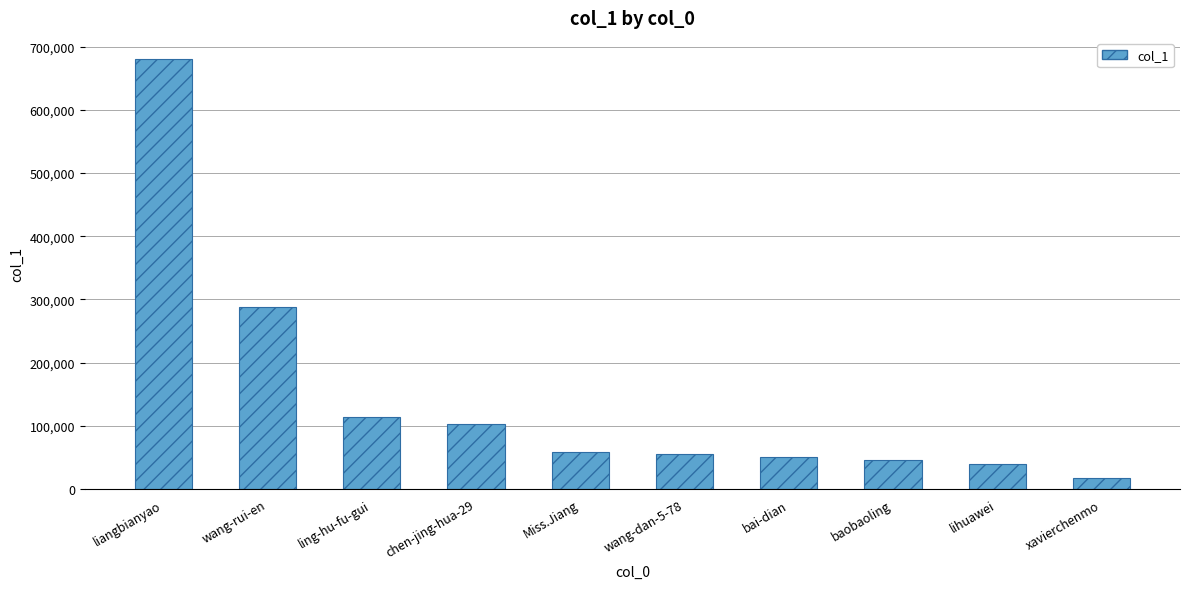

Count the number of data series in this chart.

1